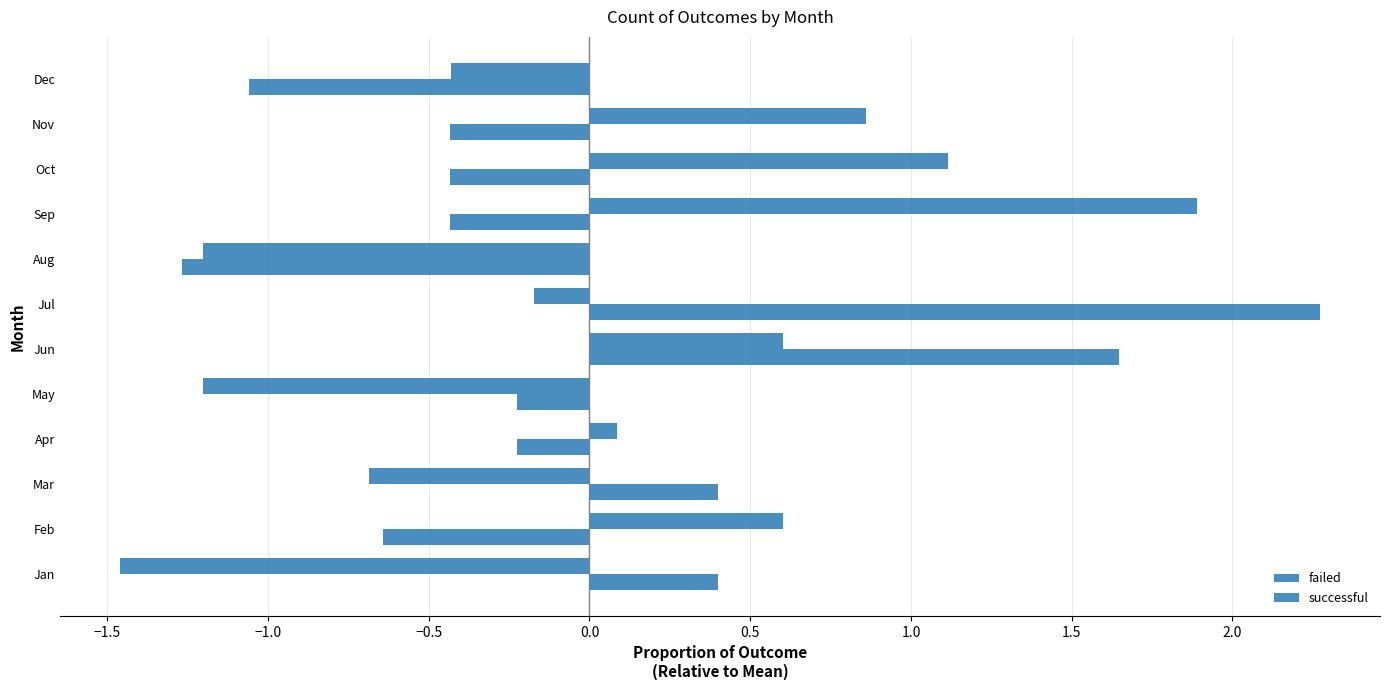

Count the number of data series in this chart.

2